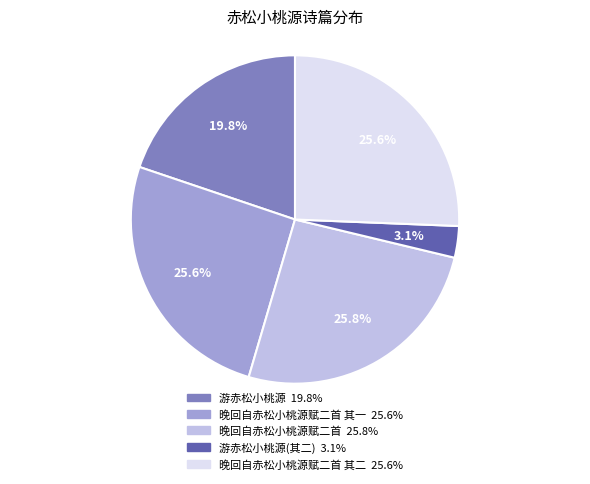

Is there any slice that represents more than half of the pie?

No